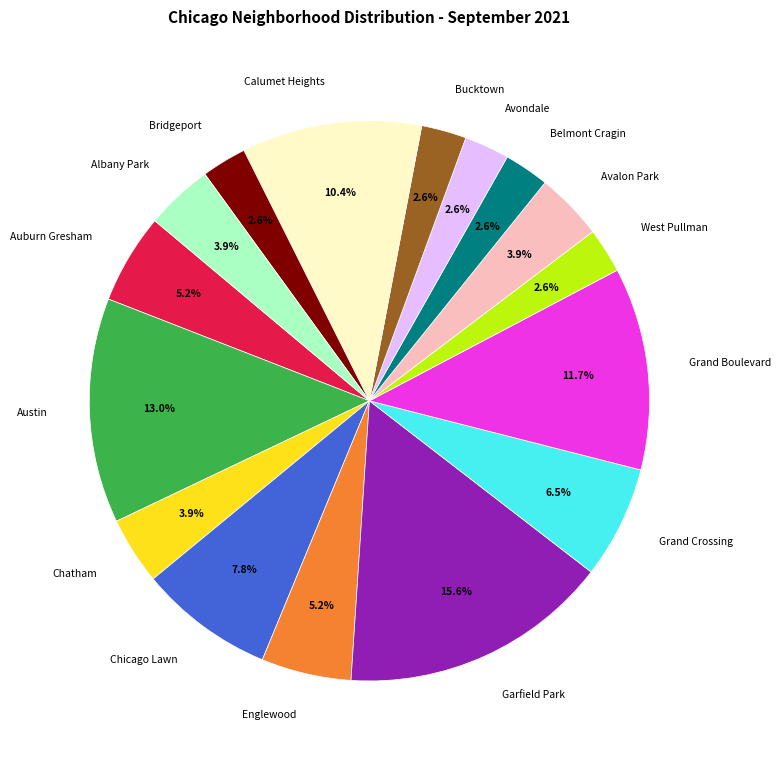

To the nearest percent, what is the difference between the largest and smallest slice percentages?

13%